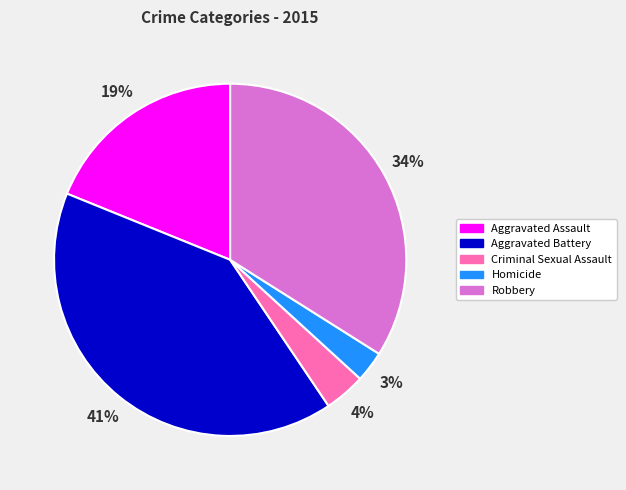

To the nearest percent, what is the average slice percentage?

20%